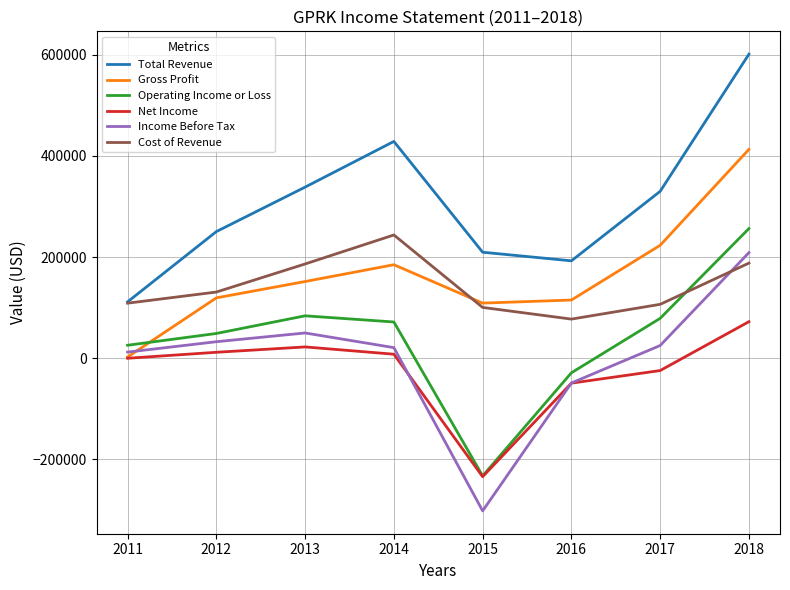

Which series changed the most between 2014 and 2016?

Total Revenue